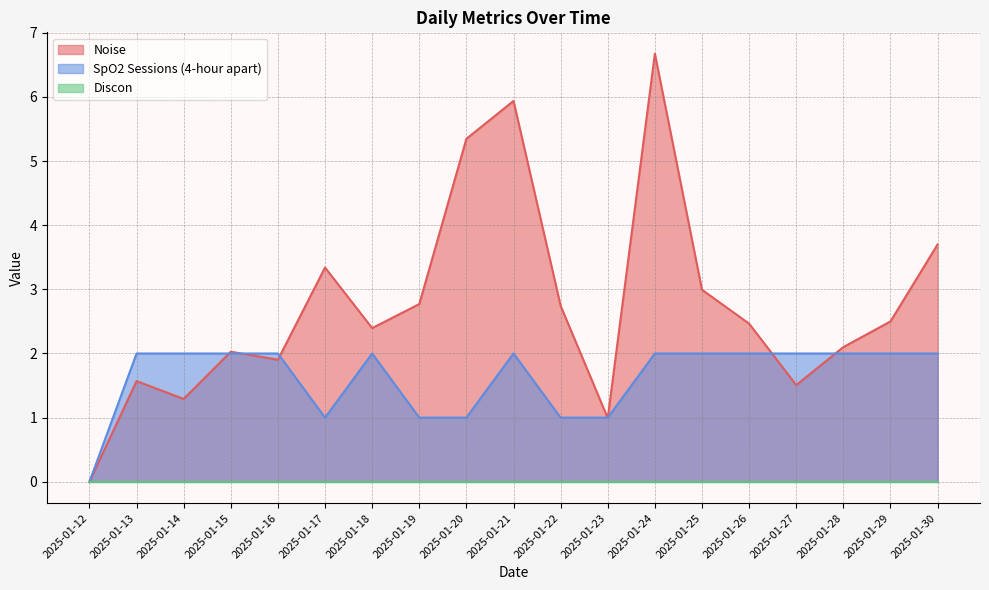

Between 2025-01-18 and 2025-01-28, which is larger?

2025-01-18